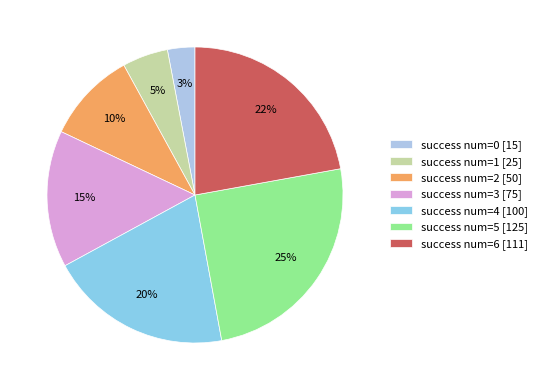

How many slices are in this pie chart?

7